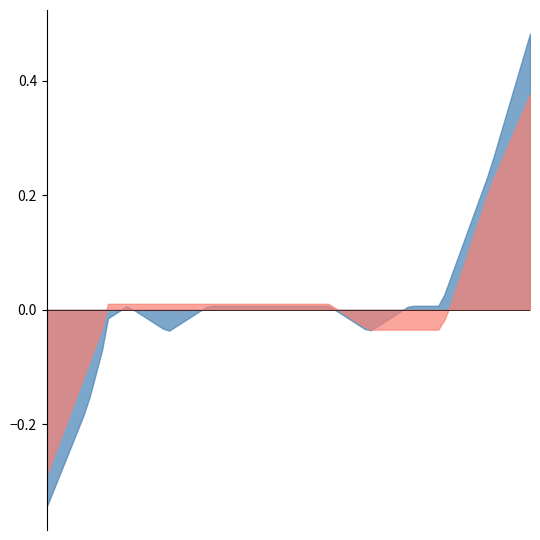

Does the chart have visible grid lines?

No